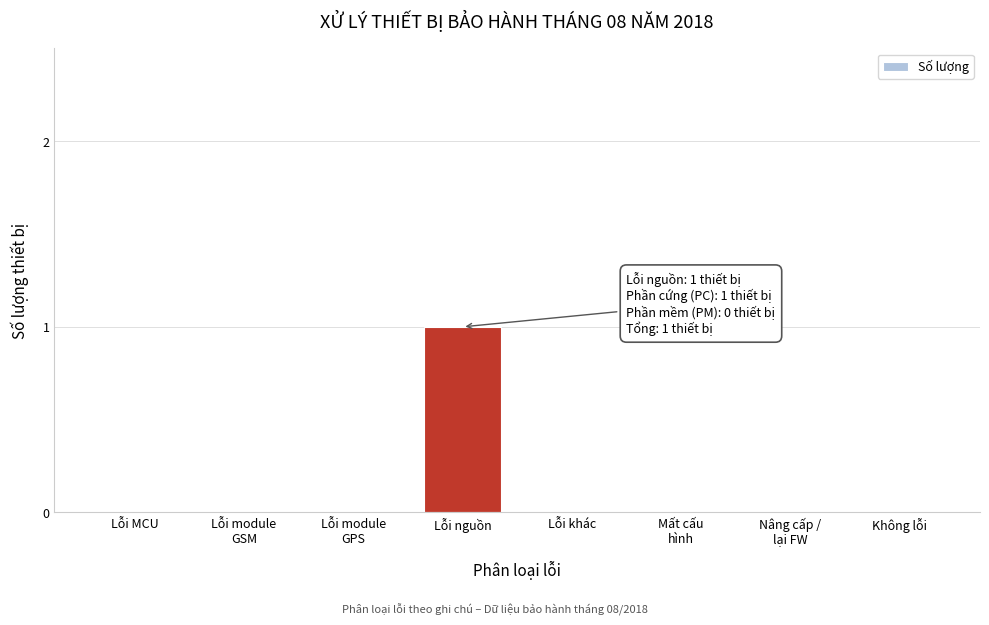

The chart shows a value of 0 at Lỗi MCU. True or false?

True